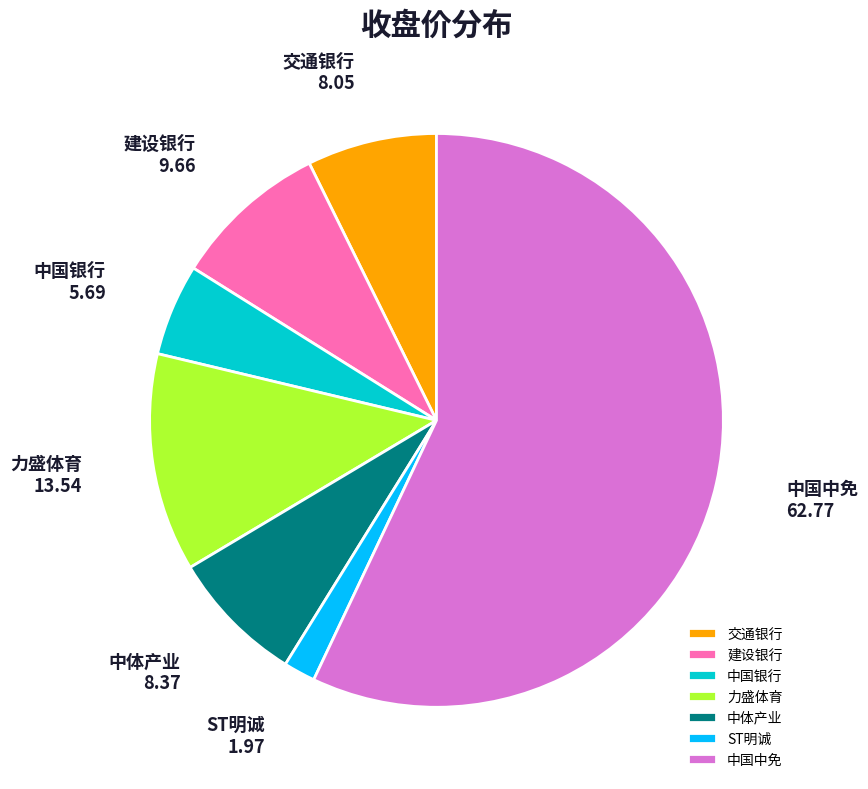

What is the ratio of the value at 中体产业 to the value at 中国银行?

1.5